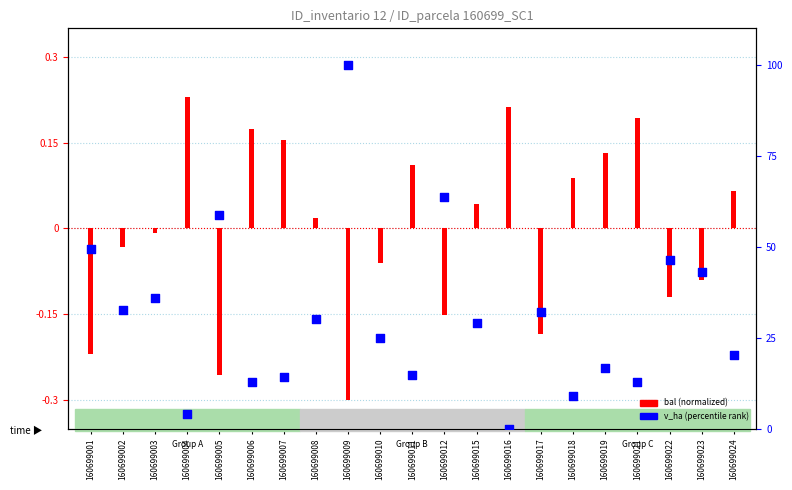

Which has a higher value, 160699007 or 160699018?

160699007